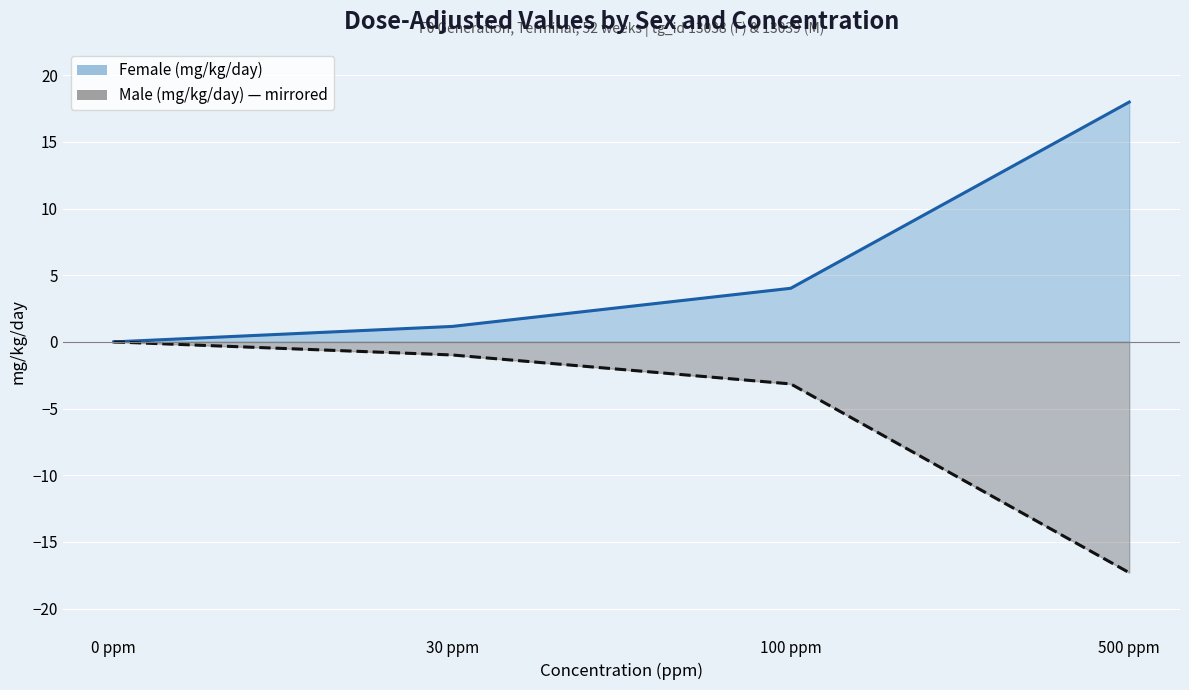

List the series in order of their peak value, lowest first.

Male (mg/kg/day), Female (mg/kg/day)